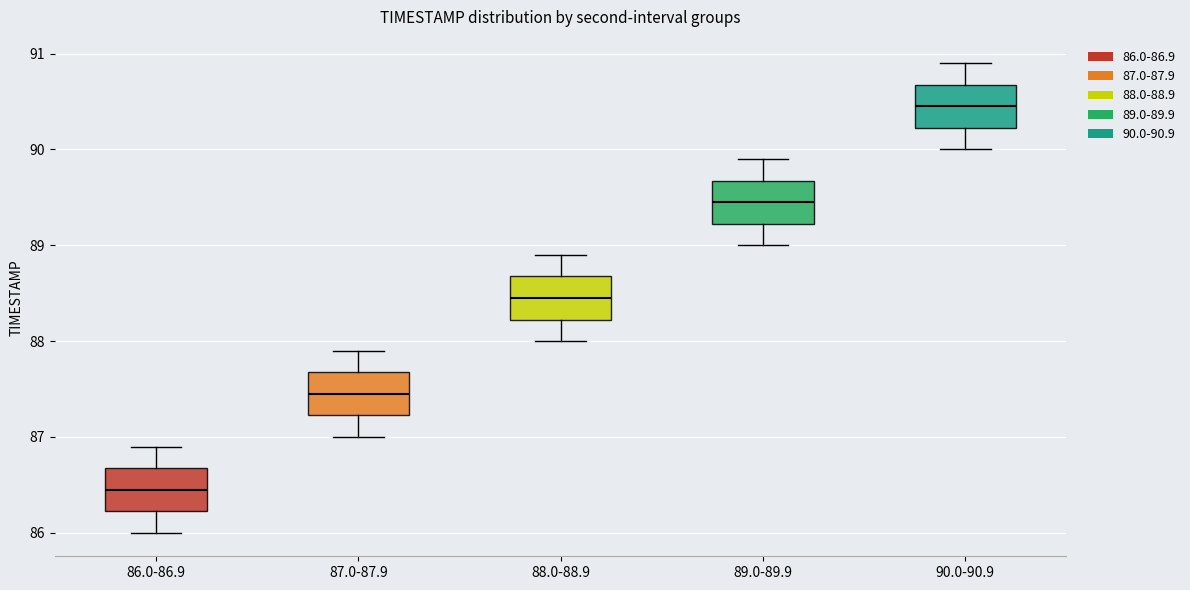

Which box's median line is the highest?

90.0-90.9